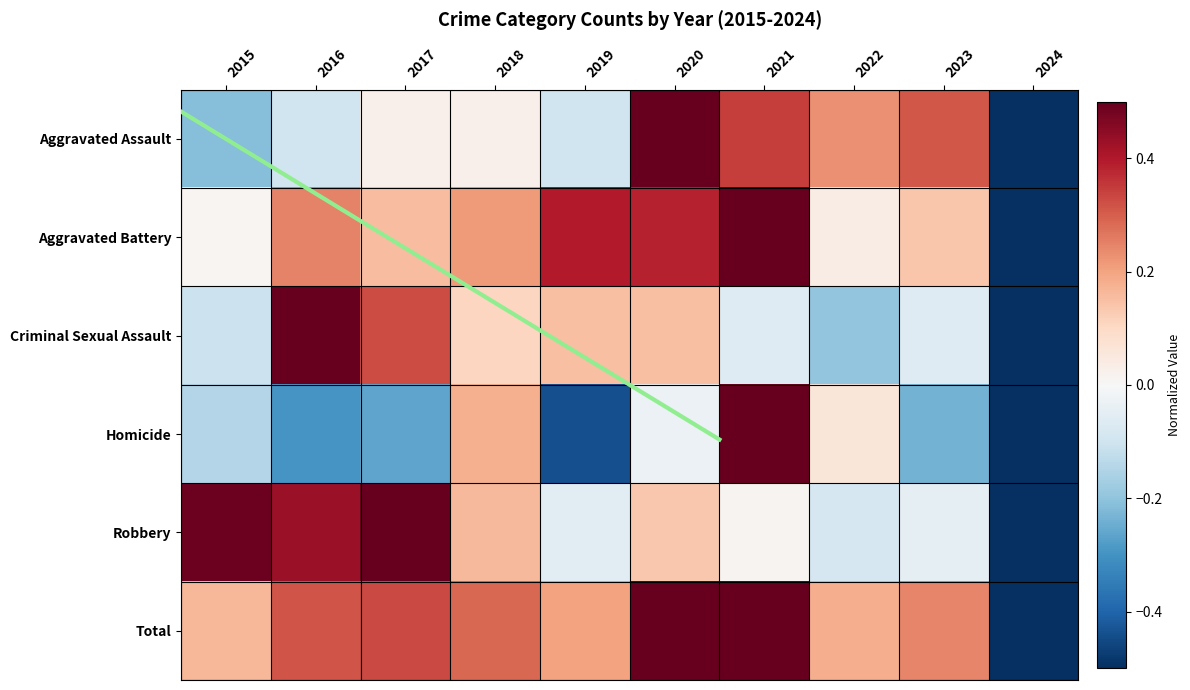

What is the sum of all Aggravated Battery values?

1.6